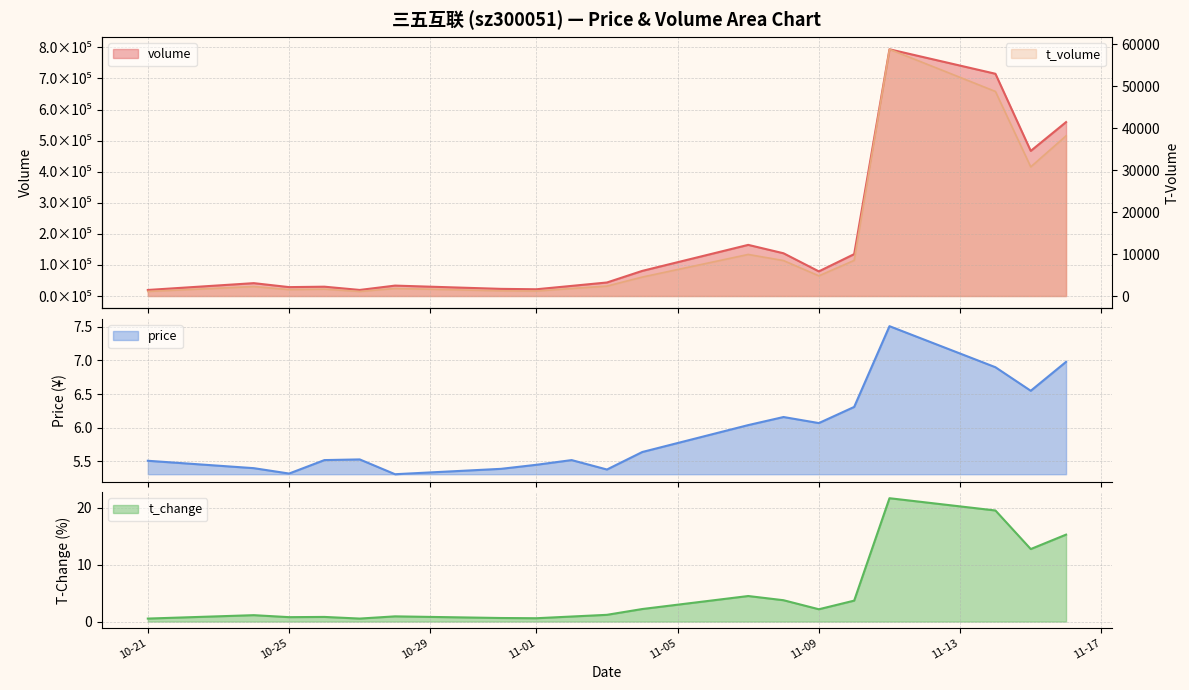

True or false: t_volume and t_change cross at least once.

False